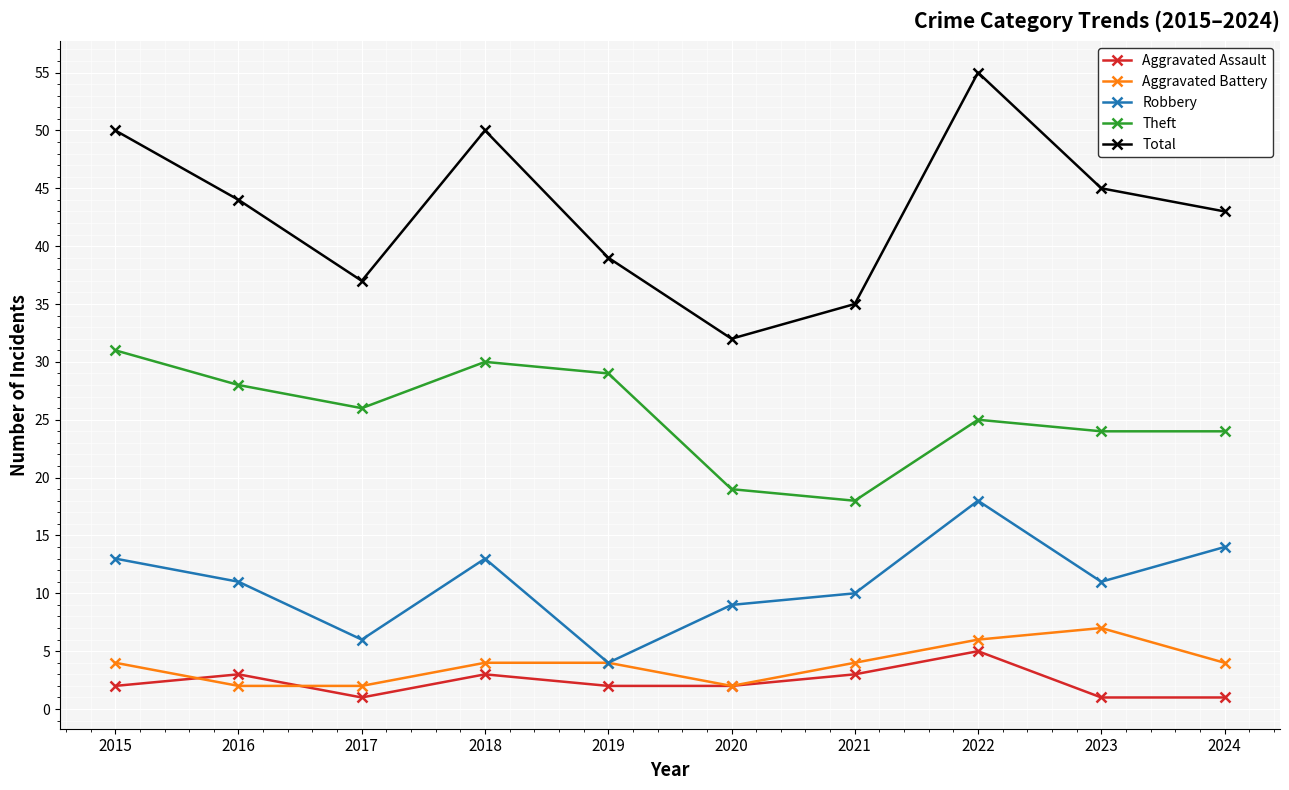

What is the sum of all Aggravated Assault values?

23